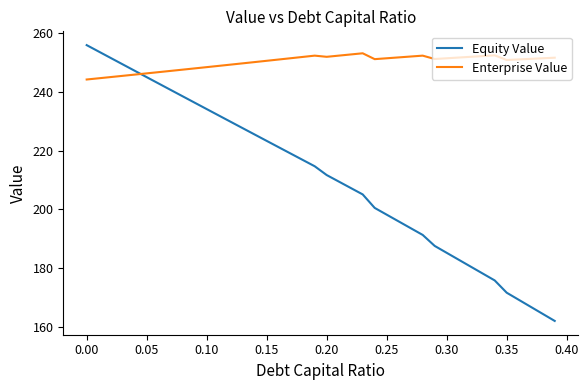

True or false: Enterprise Value and Equity Value intersect in this chart.

True